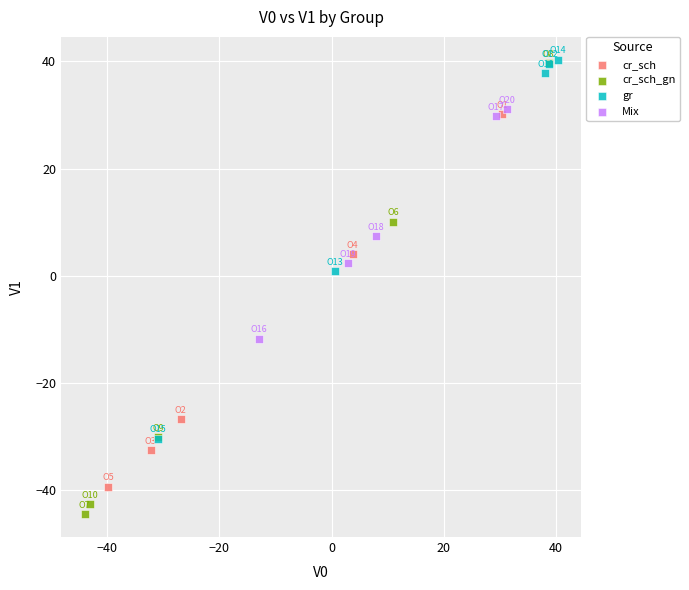

Which series has the largest Y range (max minus min)?

cr_sch_gn